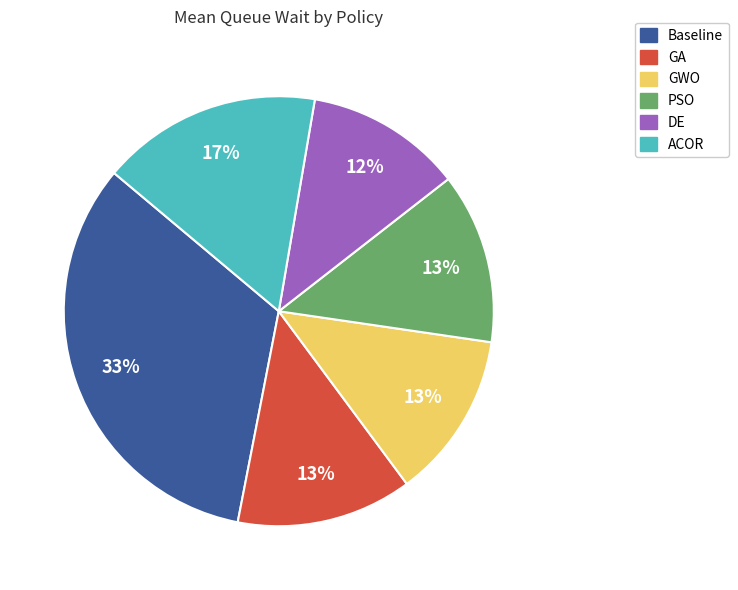

How many slices are in this pie chart?

6